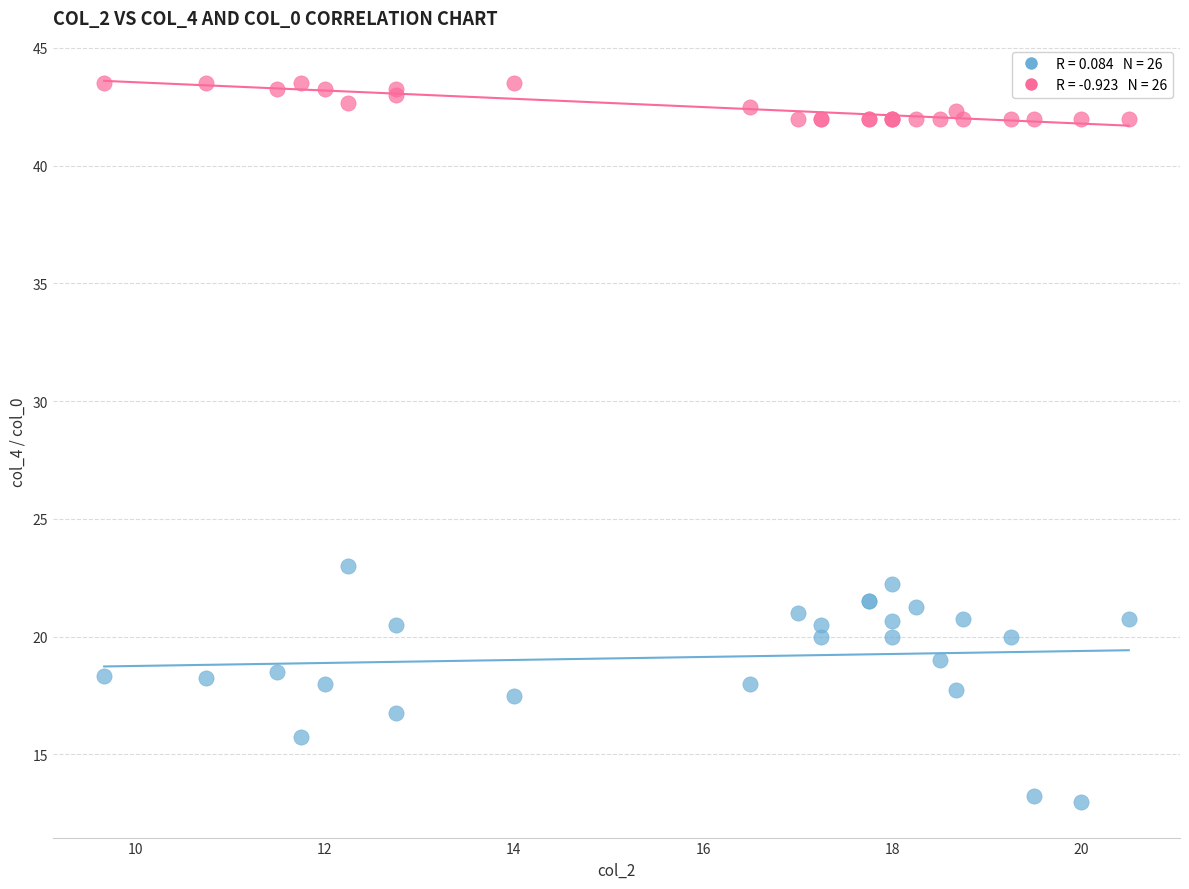

Across all series, what Y value is closest to 28?

23.0